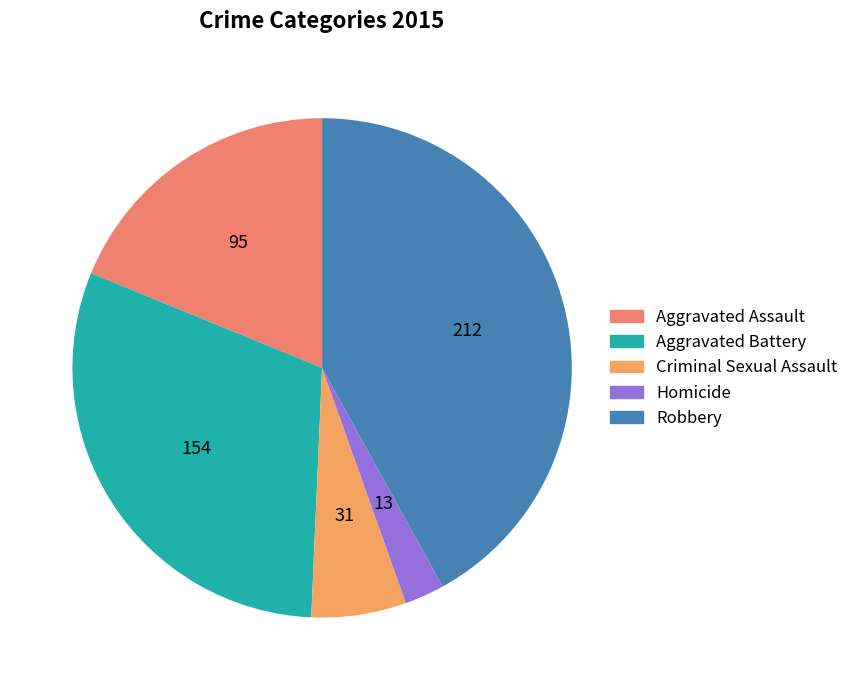

Is Homicide the majority of the pie?

No